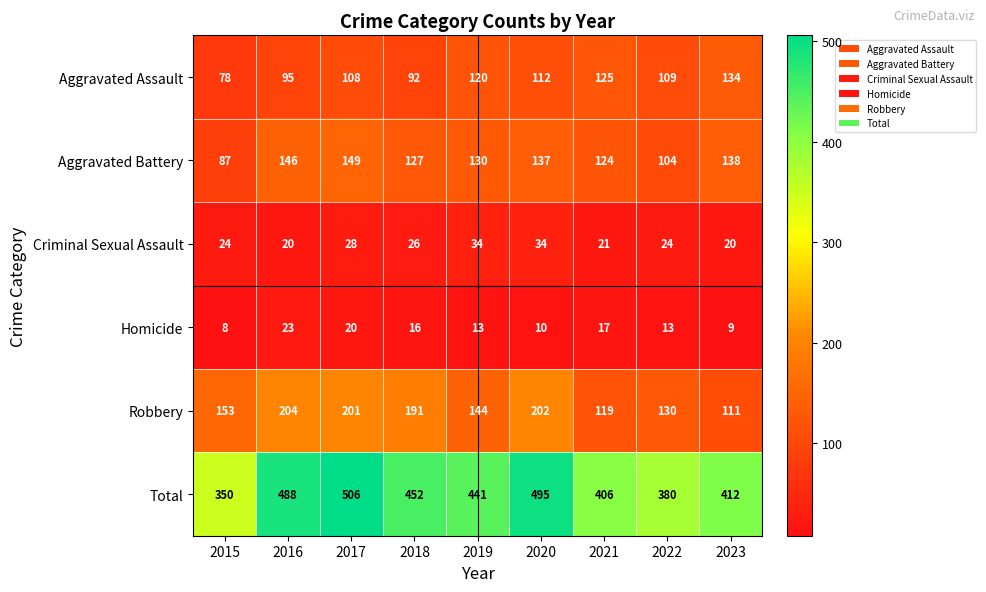

What is the approximate value of Aggravated Battery at 2021?

124